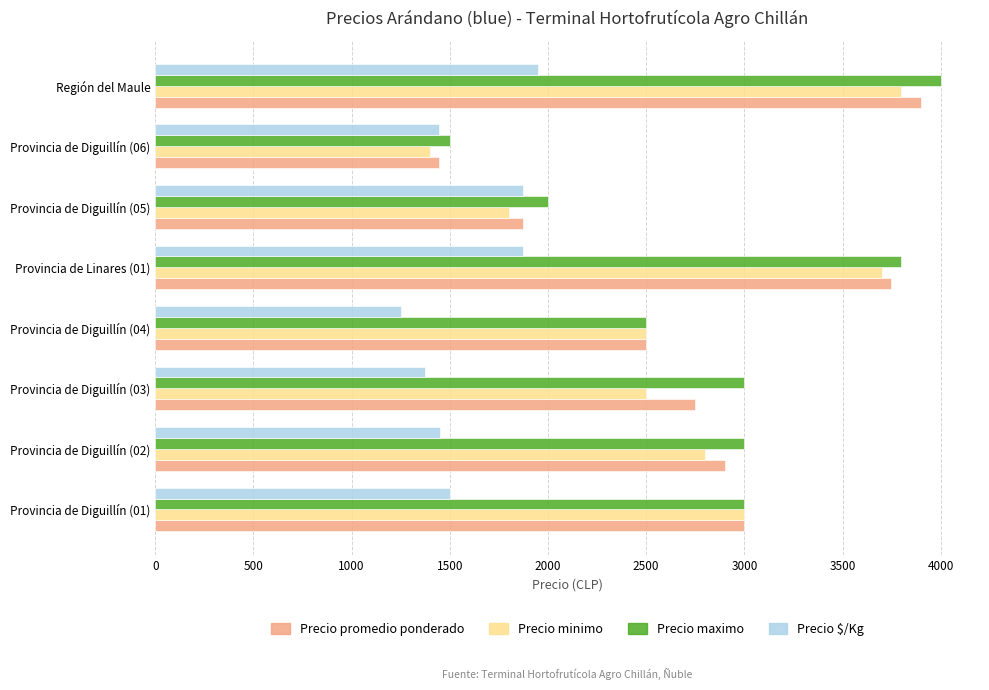

The value of Precio minimo at Provincia de Diguillín (03) is 2500. True or false?

True